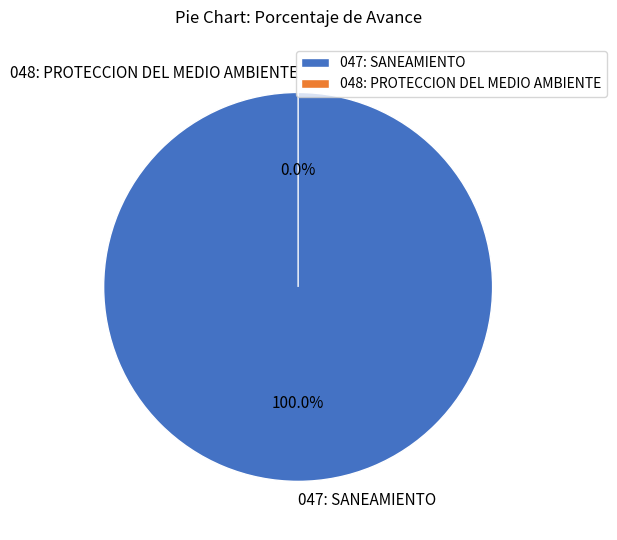

Which category has the biggest portion of the pie?

047: SANEAMIENTO